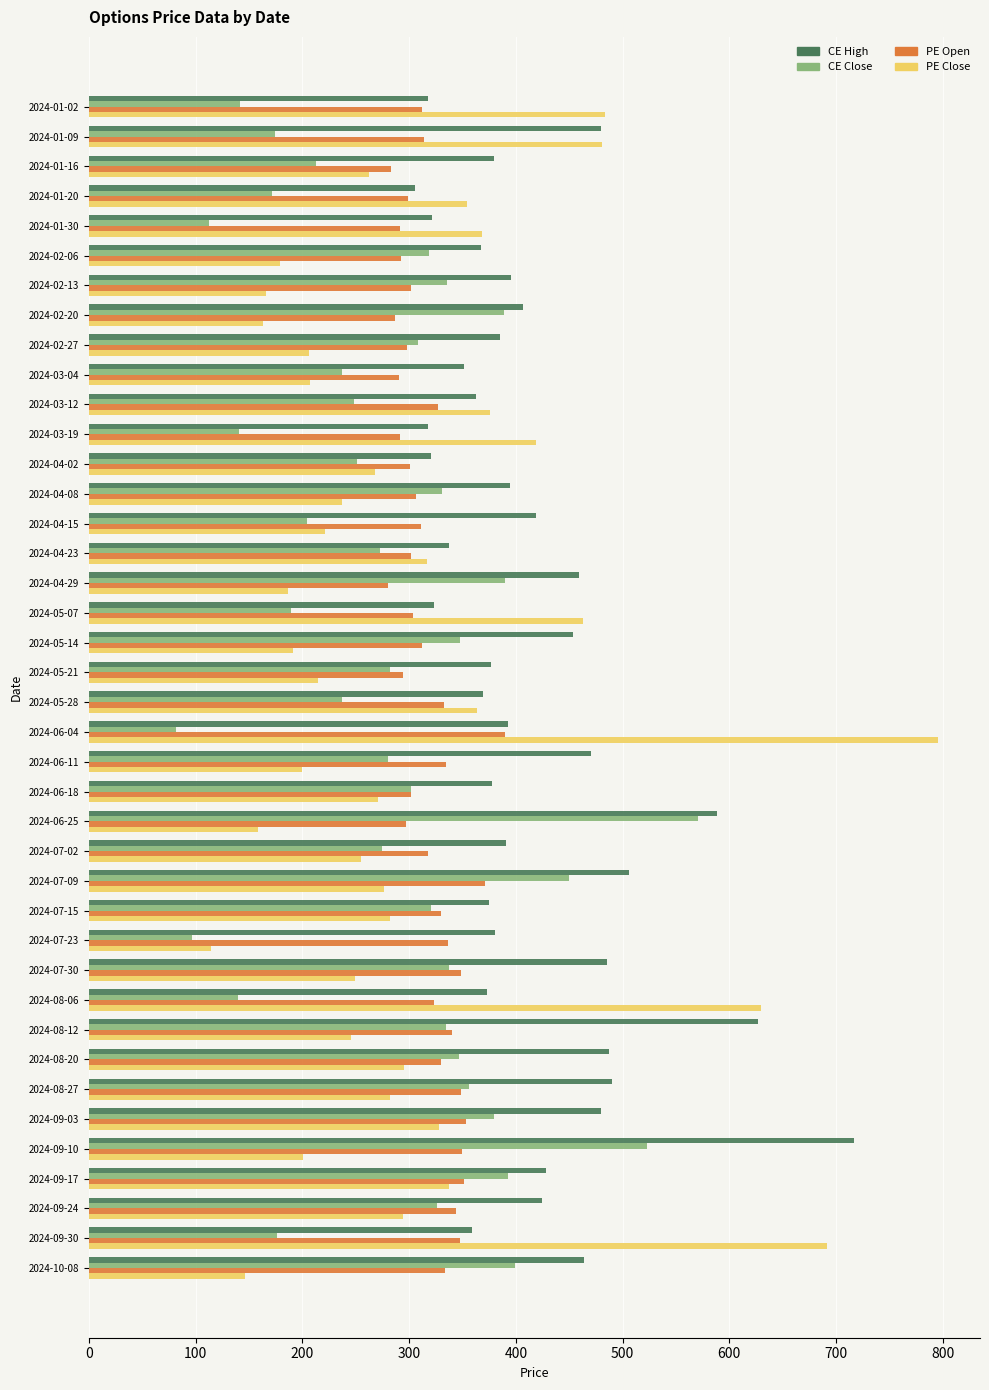

The PE Open series shows 211.7 at 2024-08-27. True or false?

False